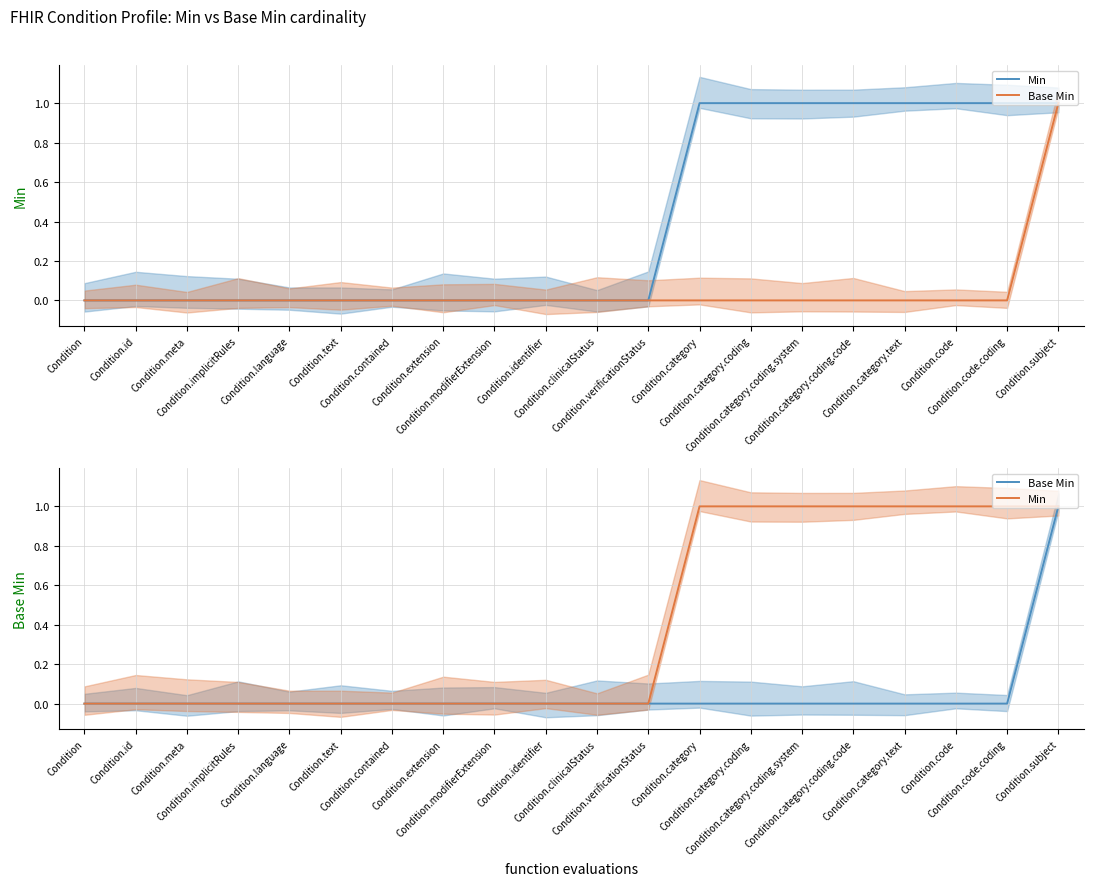

True or false: Min has a value of 1 at Condition.subject.

True